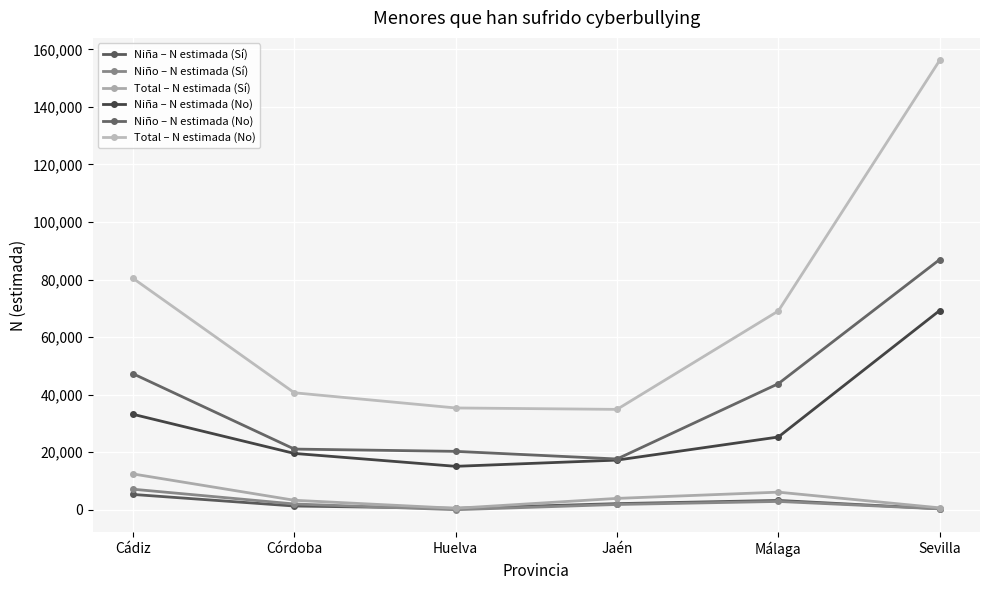

What are all the series names shown in the legend?

Niña – N estimada (Sí), Niño – N estimada (Sí), Total – N estimada (Sí), Niña – N estimada (No), Niño – N estimada (No), Total – N estimada (No)